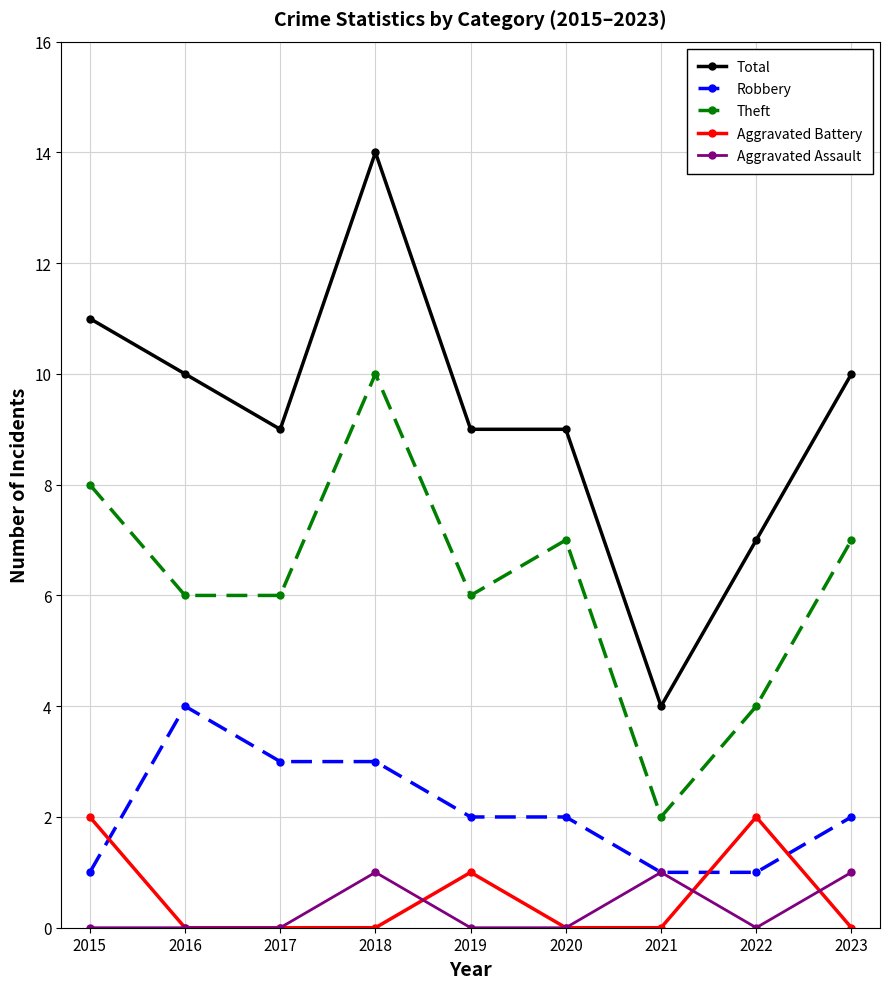

True or false: Theft has a value of 10 at 2018.

True